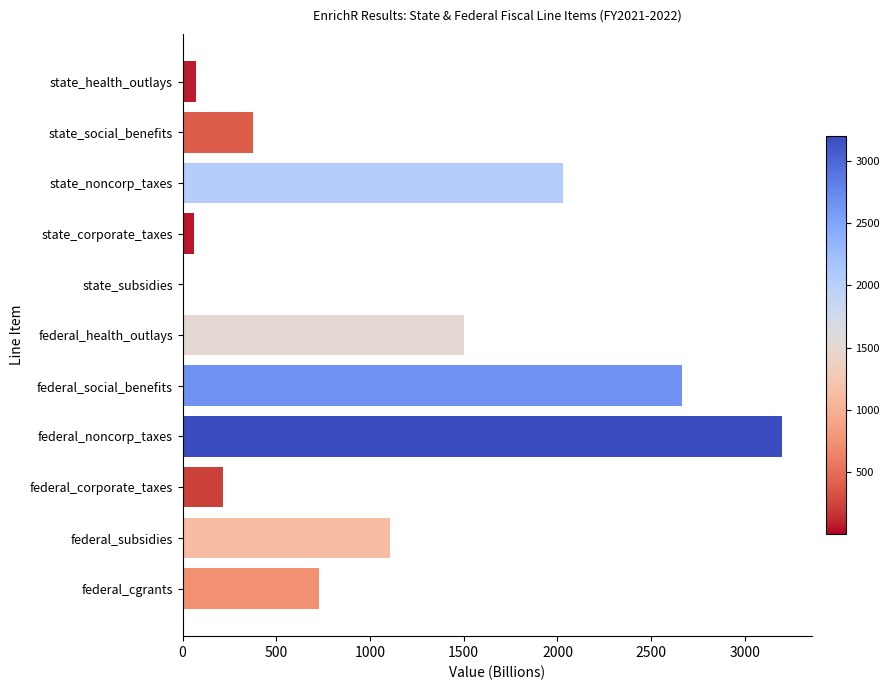

At which label is the value closest to 1600?

federal_health_outlays